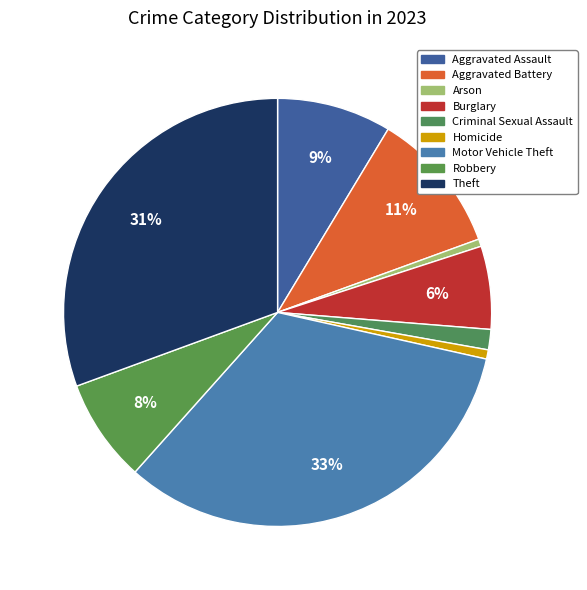

Count the number of slices in the pie.

9